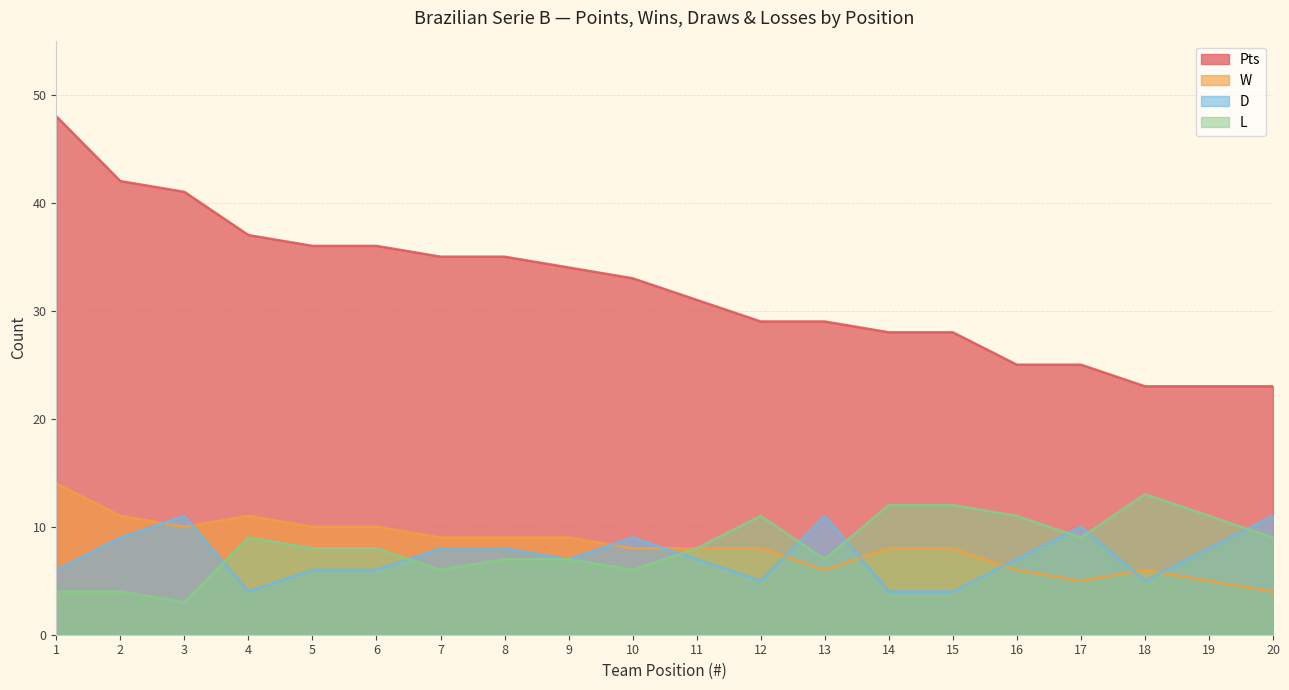

How many data points in D are less than 7?

8